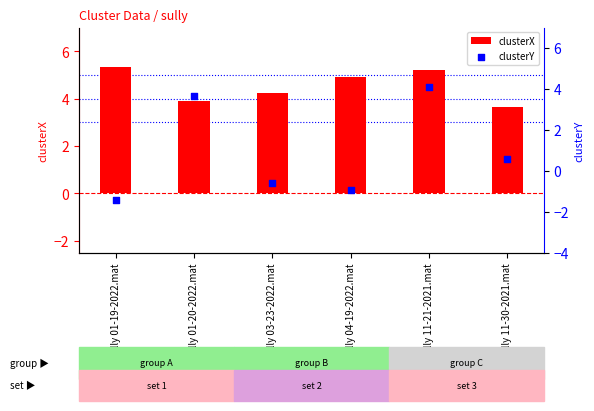

Which series has the largest Y range (max minus min)?

clusterY